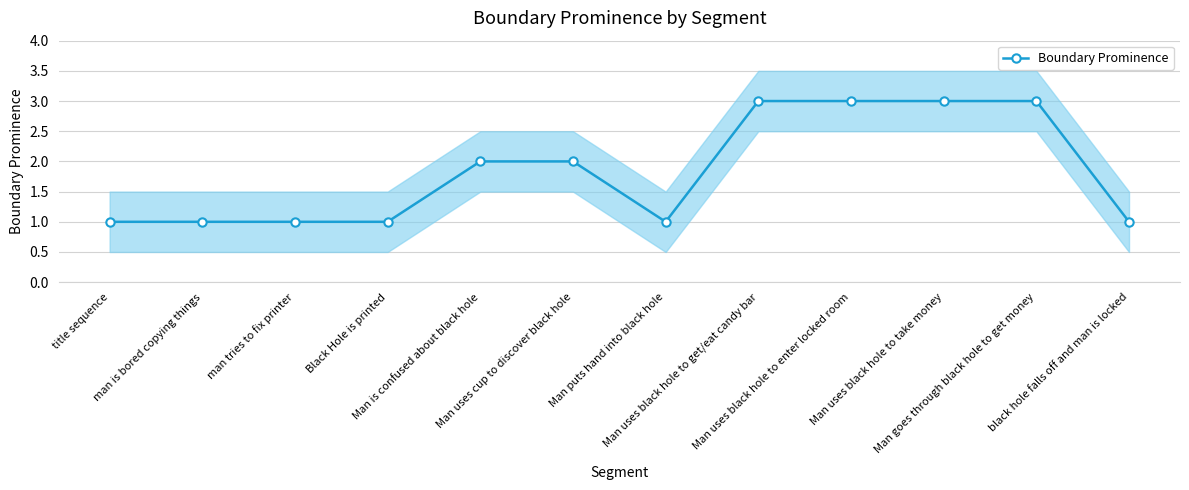

What is the label of the 9th point from the left?

Man uses black hole to enter locked room